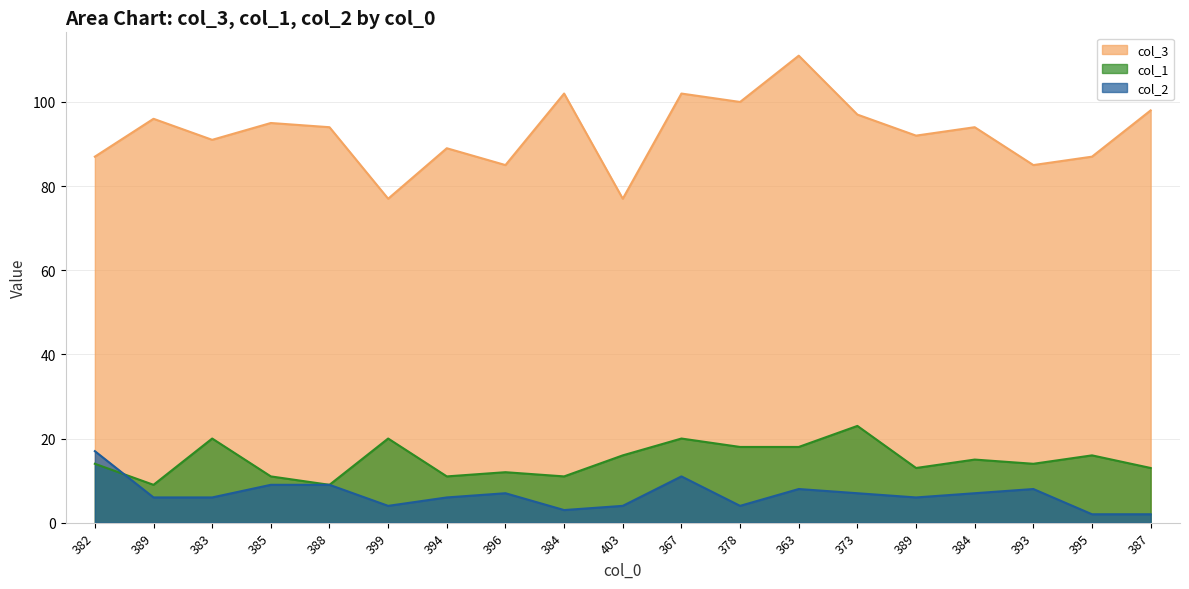

What is the maximum value shown in the chart?

111